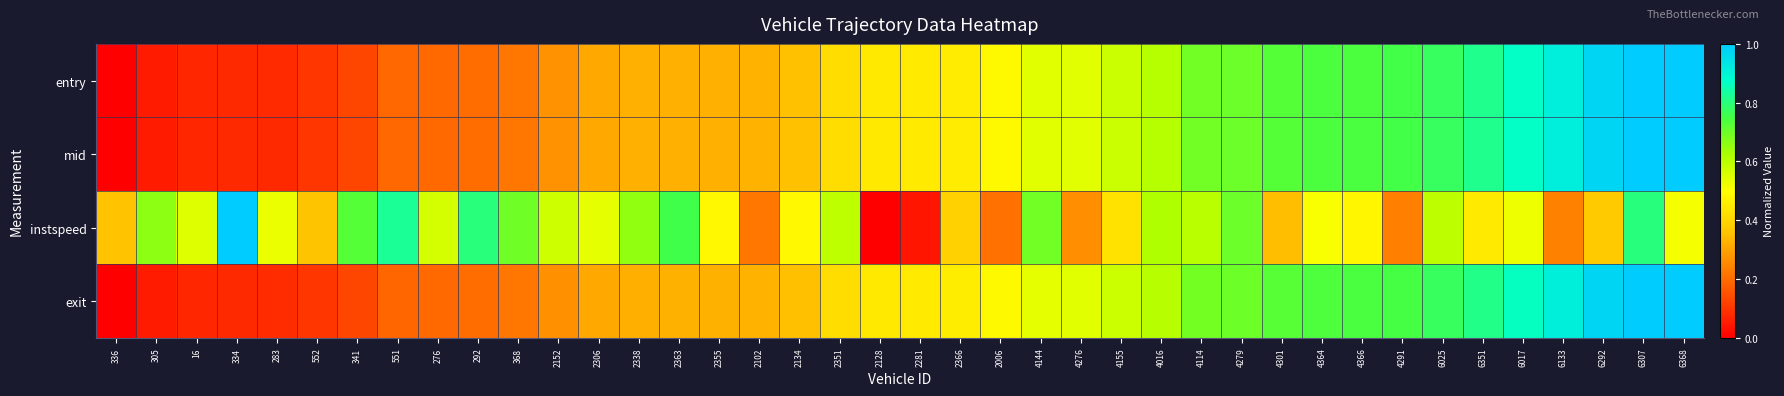

Reading left to right, extract all data points from this chart.

entry: 336=0.0	305=0.1	16=0.1	334=0.1	283=0.1	552=0.1	341=0.1	551=0.2	276=0.2	292=0.2	368=0.2	2152=0.3	2306=0.3	2338=0.3	2363=0.3	2355=0.3	2102=0.3	2134=0.4	2351=0.4	2128=0.4	2281=0.5	2366=0.5	2006=0.5	4144=0.5	4276=0.5	4155=0.6	4016=0.6	4114=0.7	4279=0.7	4301=0.7	4364=0.7	4366=0.7	4291=0.8	6025=0.8	6351=0.8	6017=0.9	6133=0.9	6292=1.0	6307=1.0	6368=1.0
mid: 336=0.0	305=0.1	16=0.1	334=0.1	283=0.1	552=0.1	341=0.1	551=0.2	276=0.2	292=0.2	368=0.2	2152=0.3	2306=0.3	2338=0.3	2363=0.3	2355=0.3	2102=0.3	2134=0.4	2351=0.4	2128=0.4	2281=0.5	2366=0.5	2006=0.5	4144=0.5	4276=0.5	4155=0.6	4016=0.6	4114=0.7	4279=0.7	4301=0.7	4364=0.7	4366=0.7	4291=0.8	6025=0.8	6351=0.8	6017=0.9	6133=0.9	6292=1.0	6307=1.0	6368=1.0
instspeed: 336=0.4	305=0.7	16=0.5	334=1.0	283=0.5	552=0.4	341=0.7	551=0.8	276=0.6	292=0.8	368=0.7	2152=0.6	2306=0.5	2338=0.7	2363=0.8	2355=0.5	2102=0.2	2134=0.5	2351=0.6	2128=0.0	2281=0.0	2366=0.4	2006=0.2	4144=0.7	4276=0.3	4155=0.4	4016=0.6	4114=0.6	4279=0.7	4301=0.4	4364=0.5	4366=0.5	4291=0.2	6025=0.6	6351=0.5	6017=0.5	6133=0.2	6292=0.4	6307=0.8	6368=0.5
exit: 336=0.0	305=0.1	16=0.1	334=0.1	283=0.1	552=0.1	341=0.1	551=0.2	276=0.2	292=0.2	368=0.2	2152=0.3	2306=0.3	2338=0.3	2363=0.3	2355=0.3	2102=0.3	2134=0.4	2351=0.4	2128=0.4	2281=0.4	2366=0.5	2006=0.5	4144=0.5	4276=0.5	4155=0.6	4016=0.6	4114=0.7	4279=0.7	4301=0.7	4364=0.7	4366=0.7	4291=0.7	6025=0.8	6351=0.8	6017=0.9	6133=0.9	6292=1.0	6307=1.0	6368=1.0